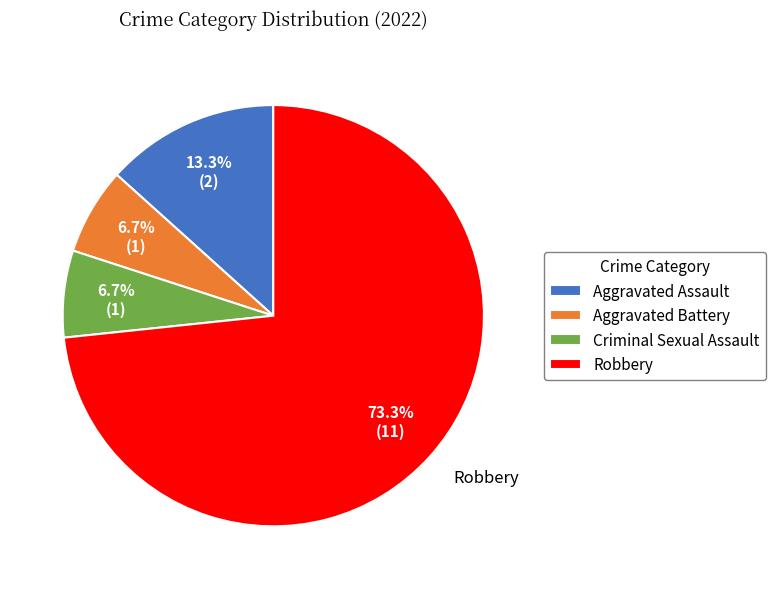

Which category has the biggest portion of the pie?

Robbery